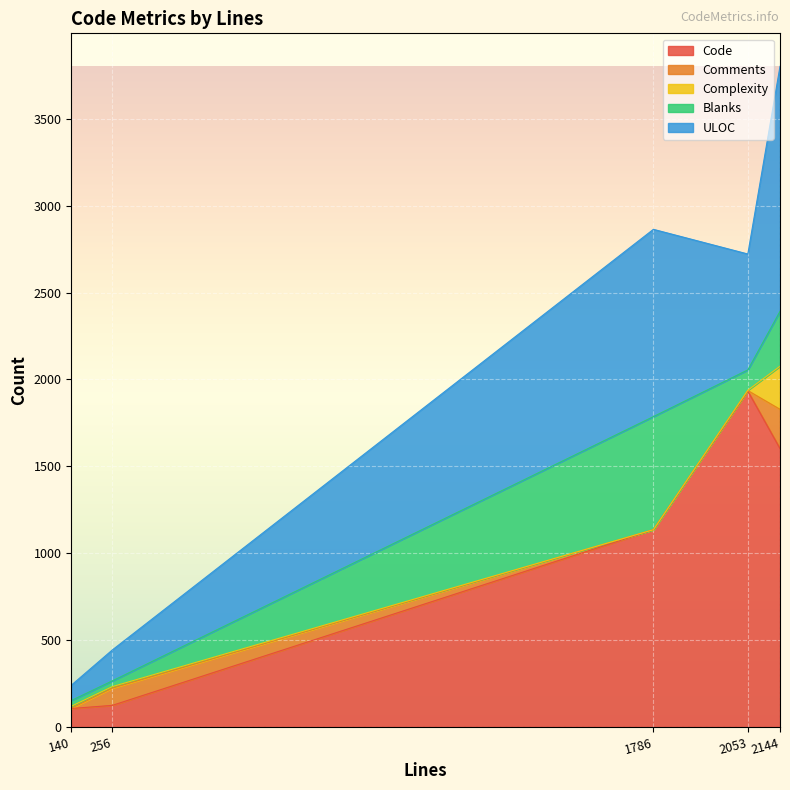

At which category is the sum across all series the highest?

2144